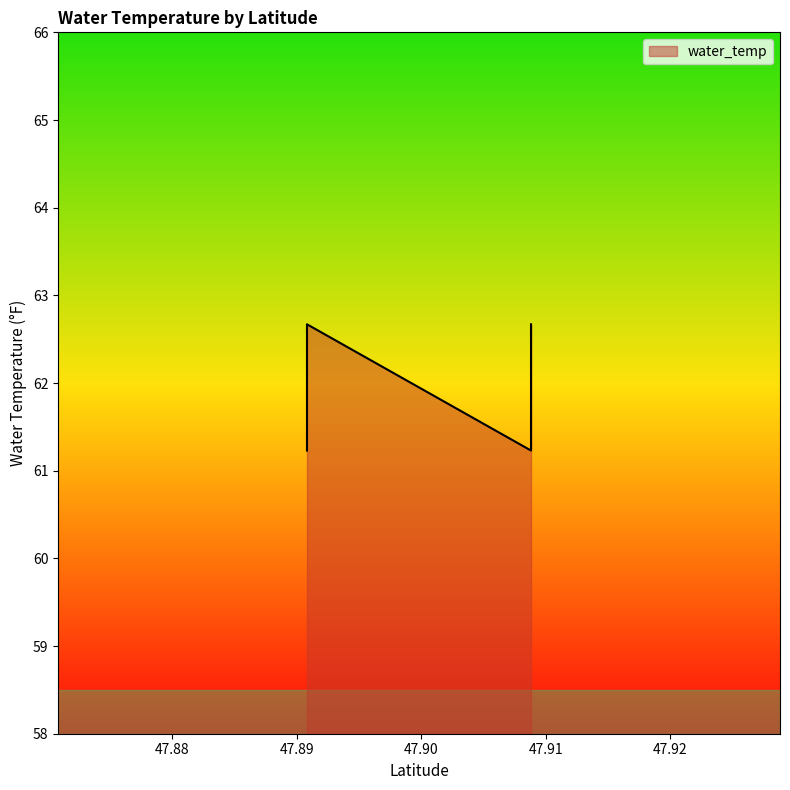

How many values are below 62?

7